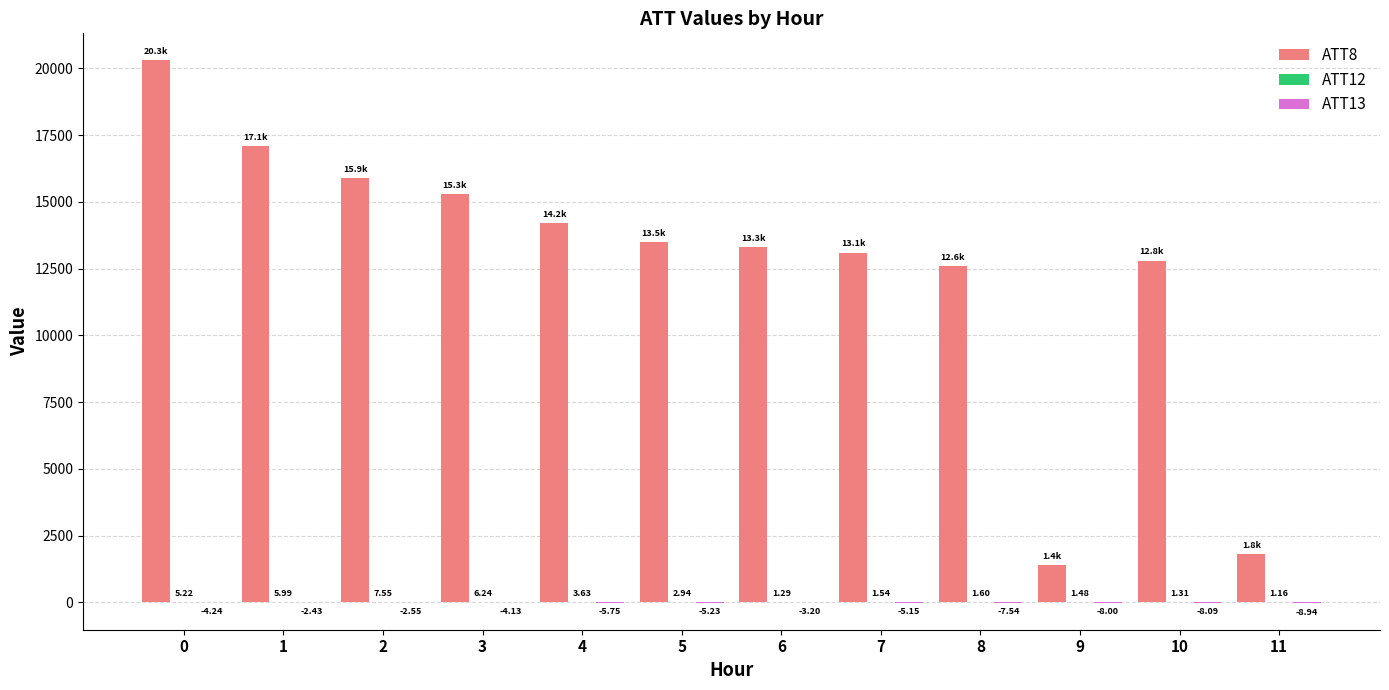

Which series has the widest spread of values?

ATT8